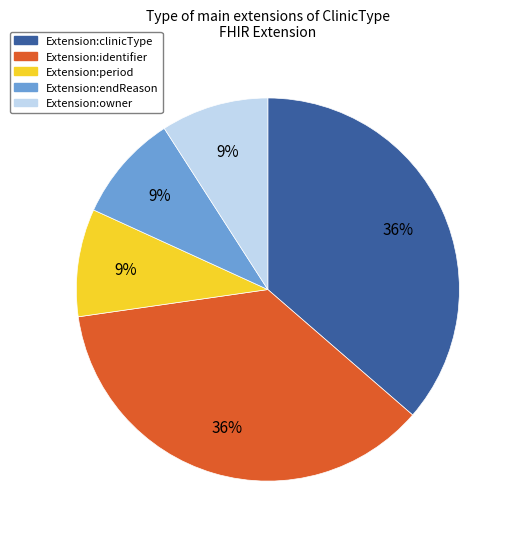

Count the number of slices in the pie.

5